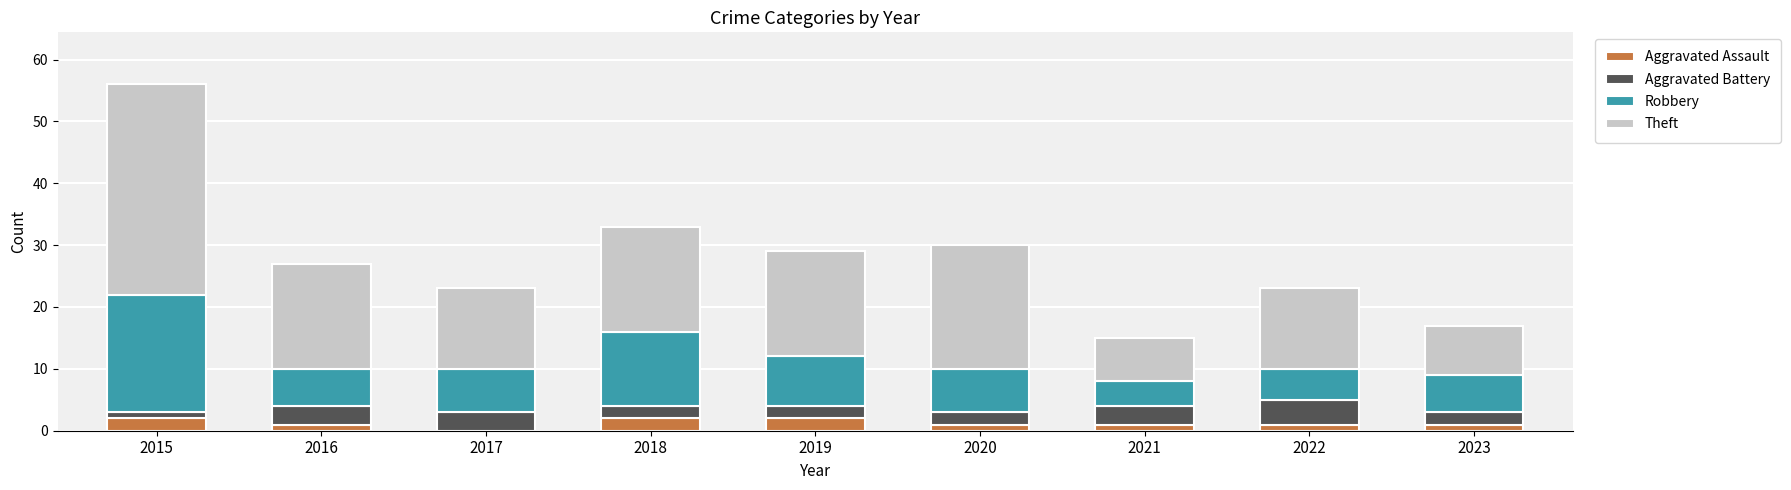

What is the highest value of the Aggravated Assault series?

2